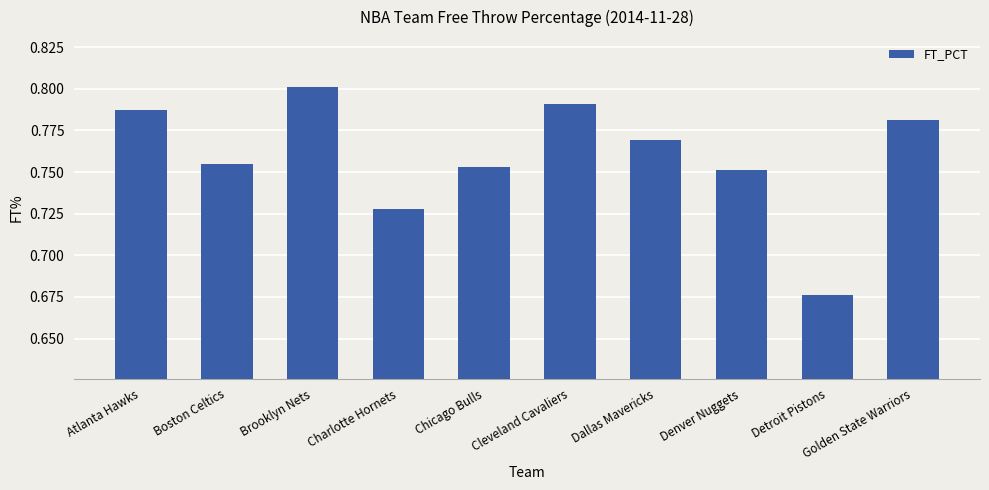

True or false: the data shows 0.5 at Dallas Mavericks.

False